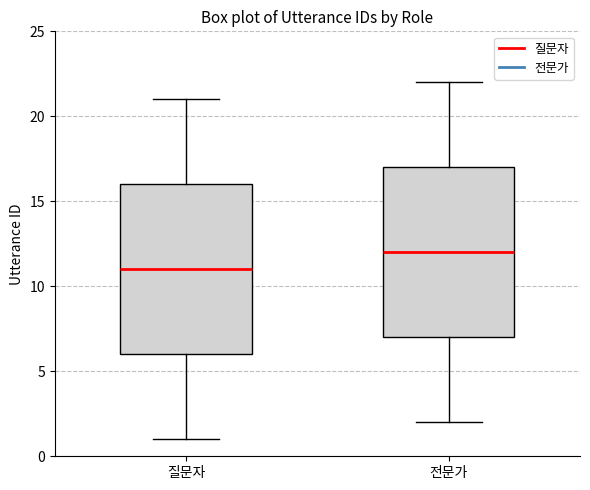

Reading left to right, transcribe this box plot: for each box, give where its median line is, the range the box spans, and where its two whiskers end, as read against the y-axis. The values are not printed on the chart, so give them approximately, as read against the axis.

질문자: median 11, box 6 to 16, whiskers 1 to 21
전문가: median 12, box 7 to 17, whiskers 2 to 22